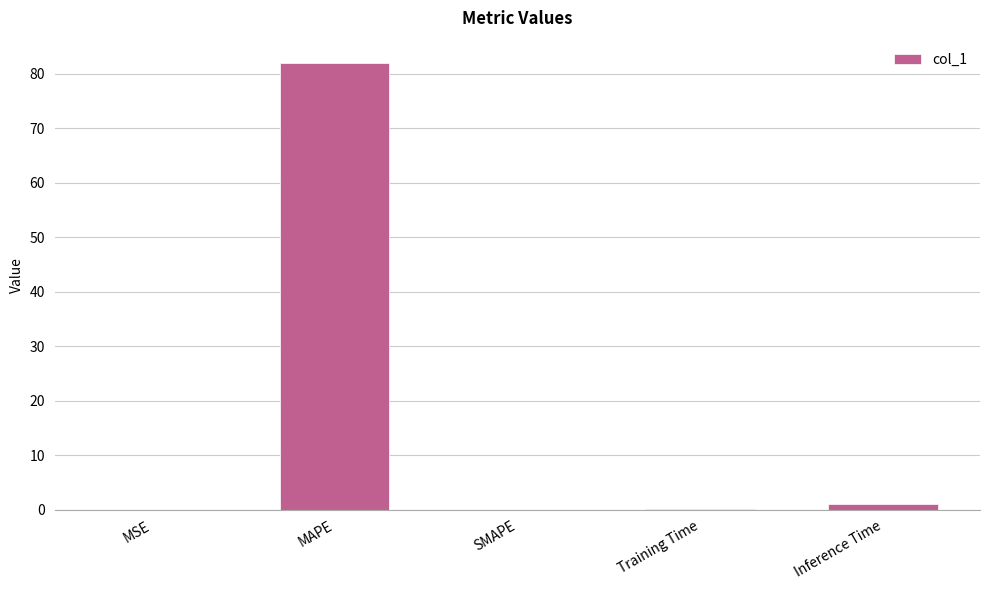

What is the sum of all values?

83.1